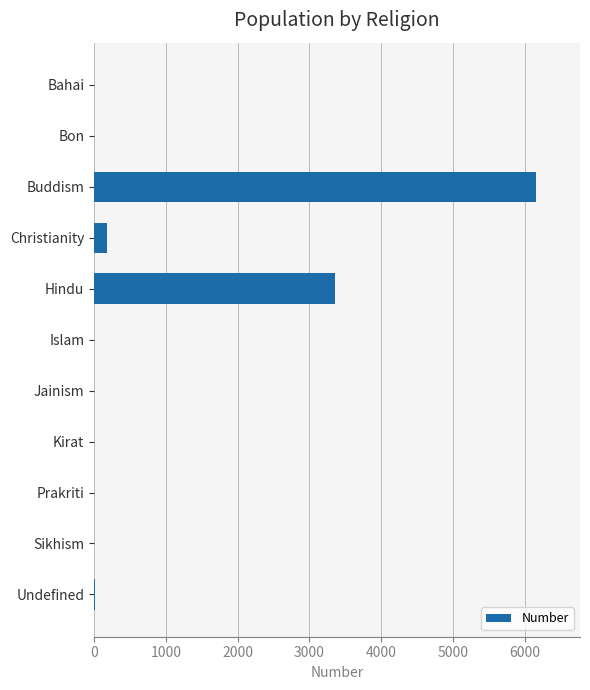

Which has a higher value, Buddism or Islam?

Buddism